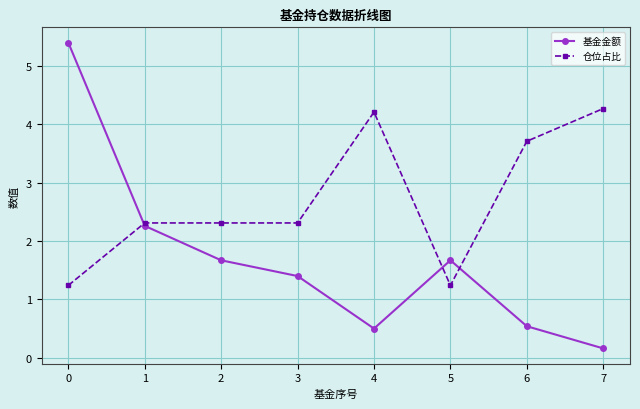

The 基金金额 series shows 1.7 at 2. True or false?

True